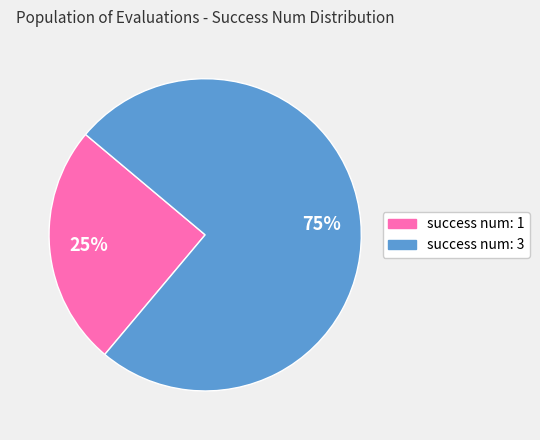

Which slice is the largest?

success num: 3